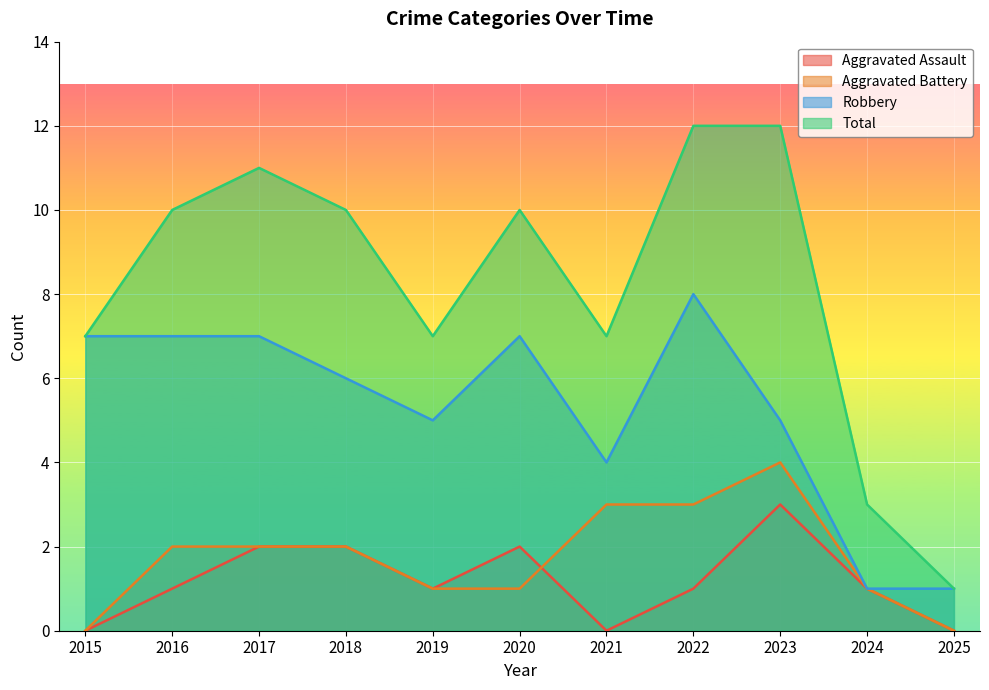

How many interior local peaks does the Total series have?

2